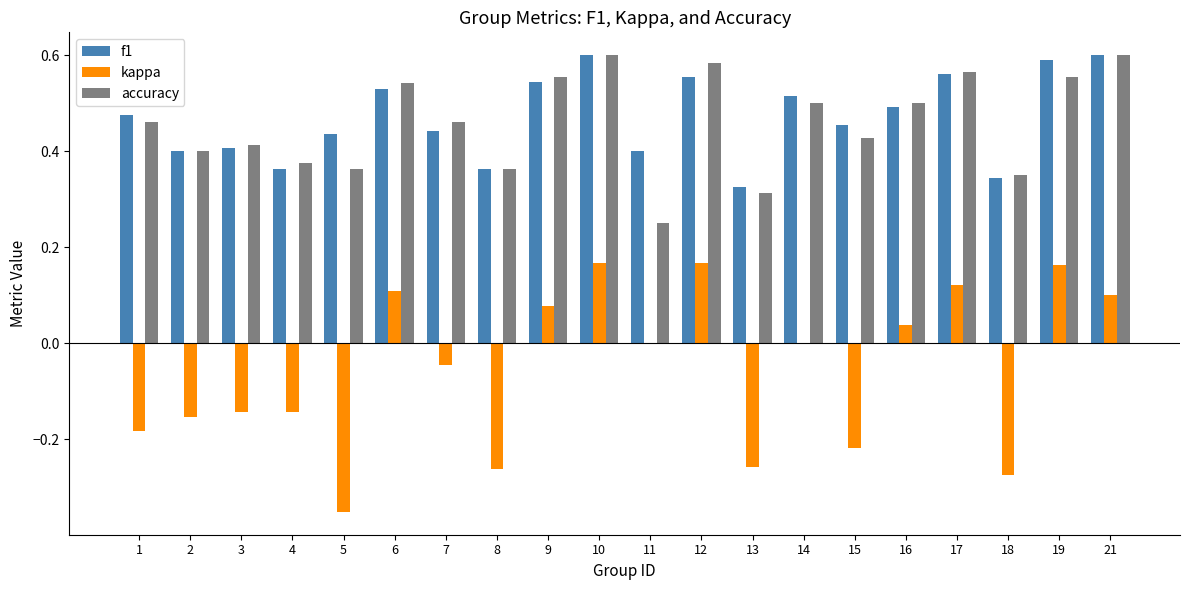

Does the chart contain stacked bars?

No